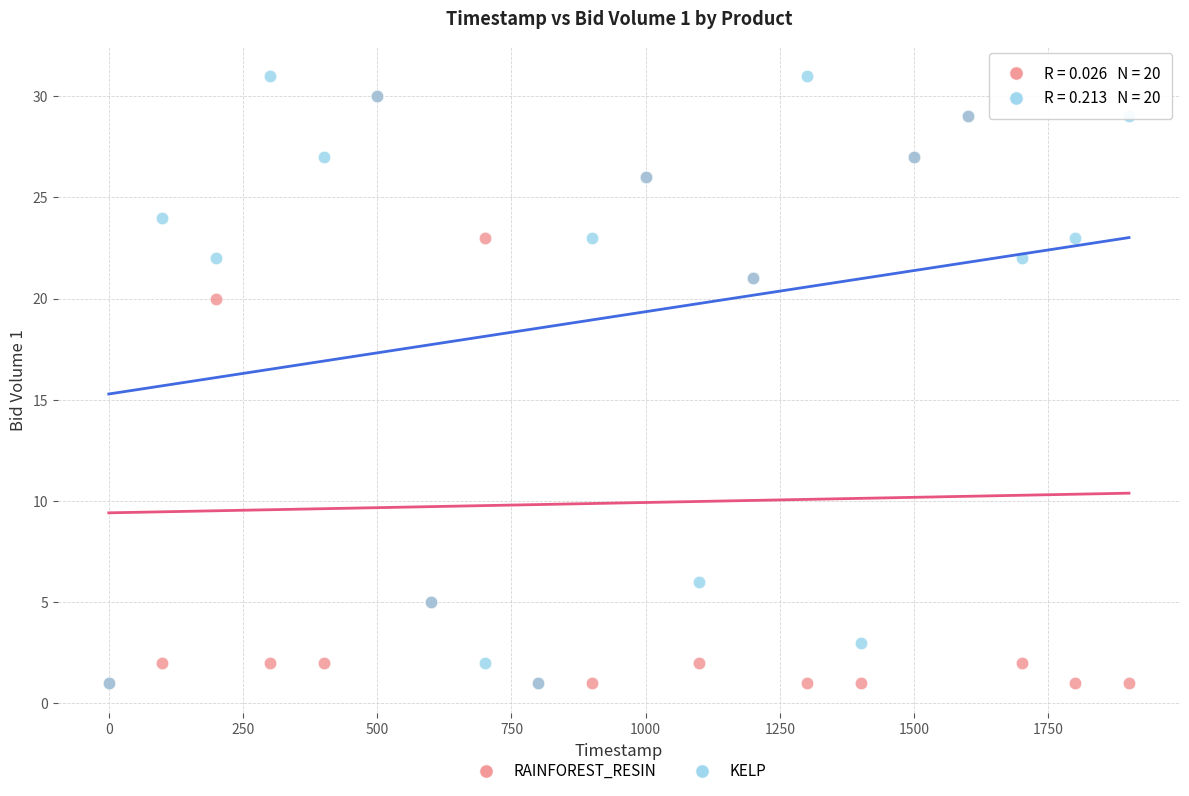

Which series has the widest spread of Y values?

KELP